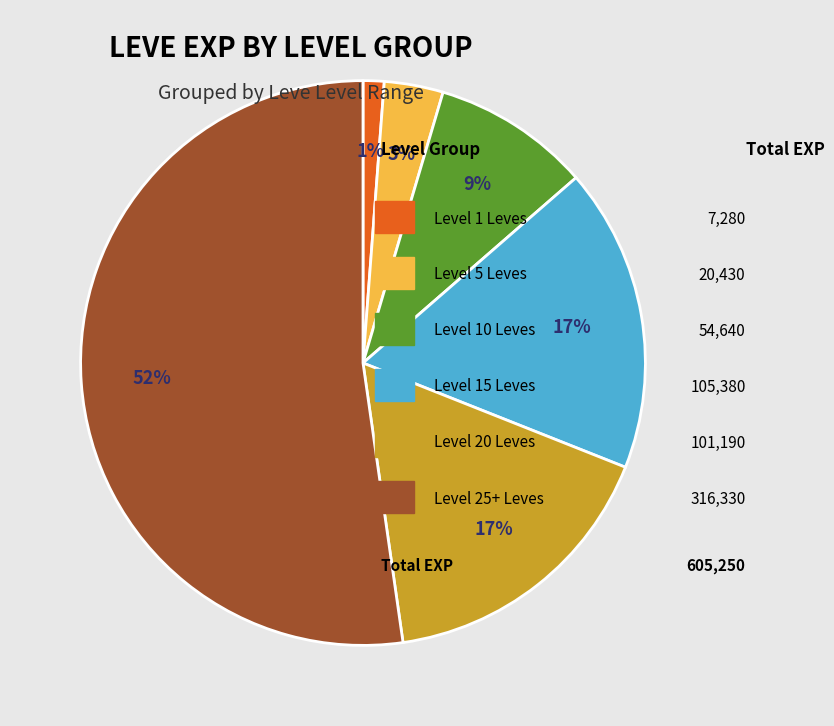

Does any single category account for the majority?

Yes